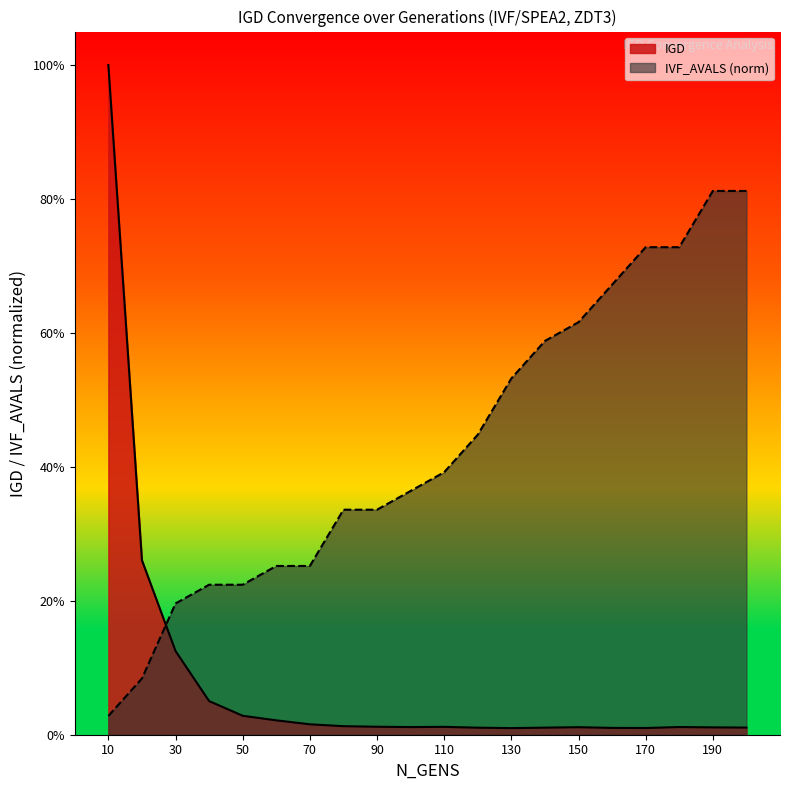

Rank the series by their maximum value, from lowest to highest.

IVF_AVALS (norm), IGD